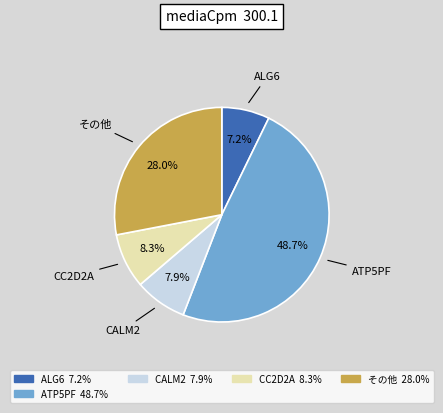

To the nearest percent, what is the difference between the largest and smallest slice percentages?

41%